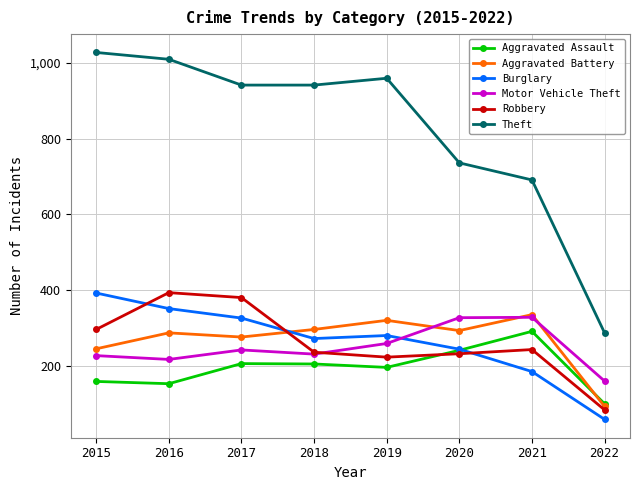

True or false: Theft and Motor Vehicle Theft intersect in this chart.

False